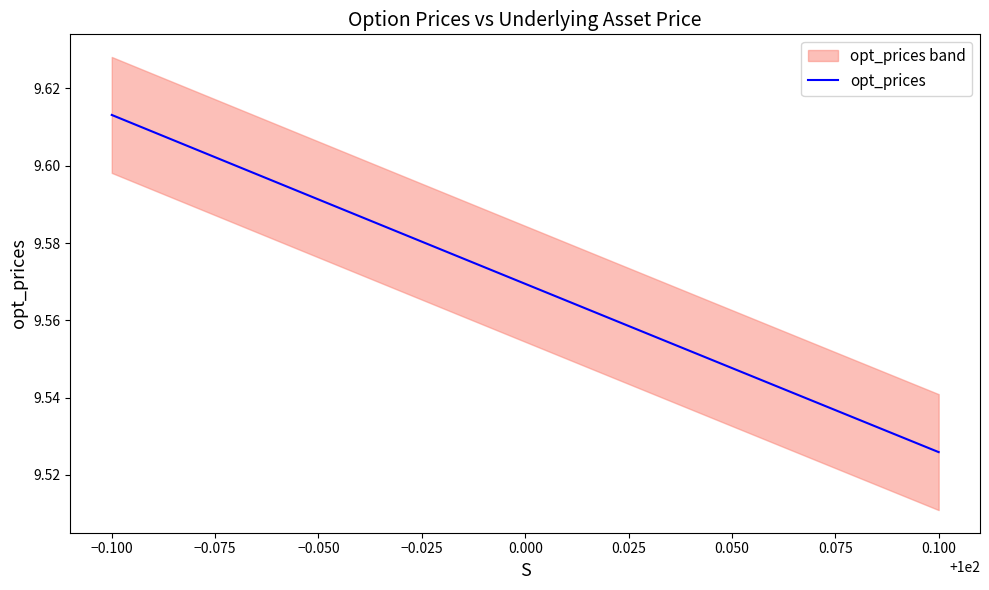

Is it true that opt_prices equals 4.4 at 0.000?

False